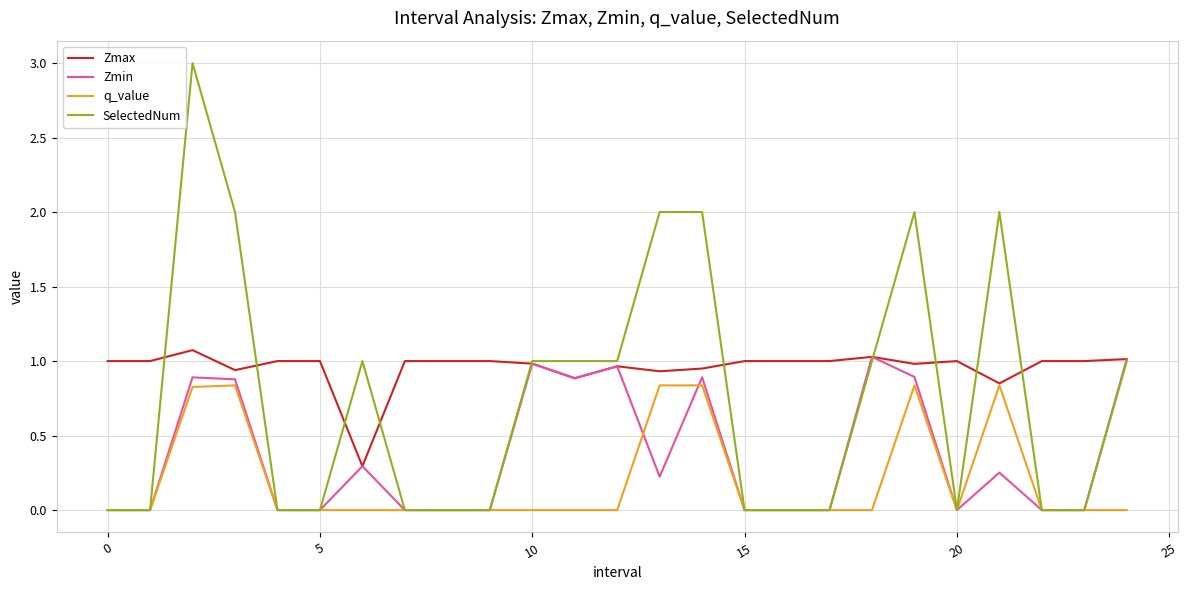

What is the greatest value displayed?

3.0